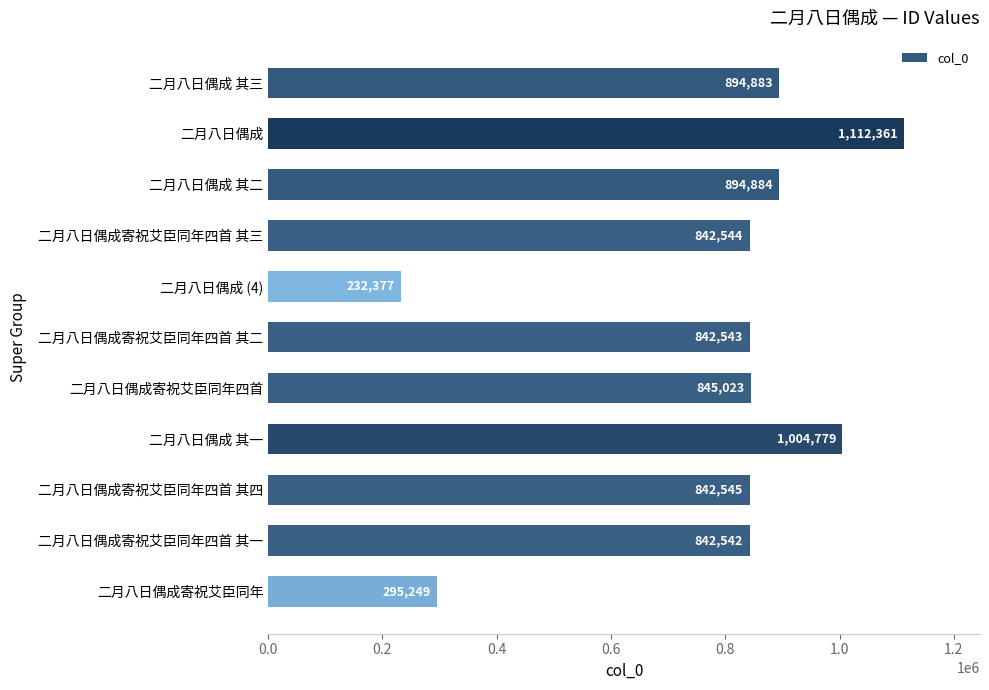

Reading top to bottom, transcribe all the data shown in this chart.

二月八日偶成 其三=894883	二月八日偶成=1112361	二月八日偶成 其二=894884	二月八日偶成寄祝艾臣同年四首 其三=842544	二月八日偶成 (4)=232377	二月八日偶成寄祝艾臣同年四首 其二=842543	二月八日偶成寄祝艾臣同年四首=845023	二月八日偶成 其一=1004779	二月八日偶成寄祝艾臣同年四首 其四=842545	二月八日偶成寄祝艾臣同年四首 其一=842542	二月八日偶成寄祝艾臣同年=295249